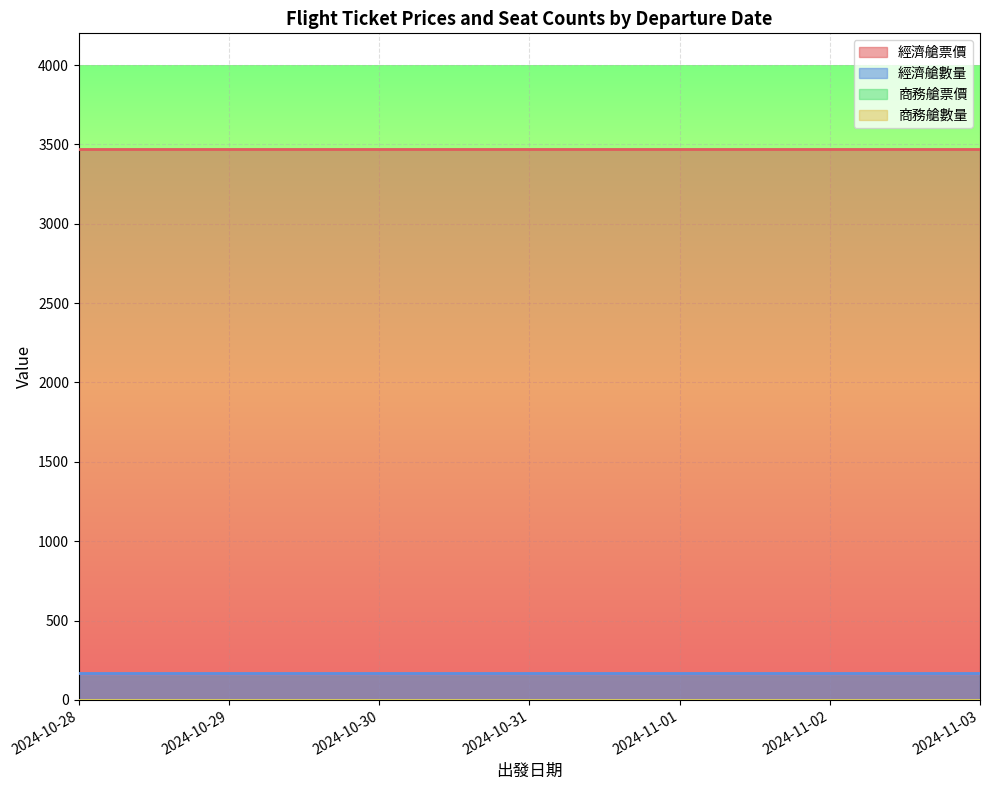

The value of 商務艙數量 at 2024-10-31 is 0. True or false?

True